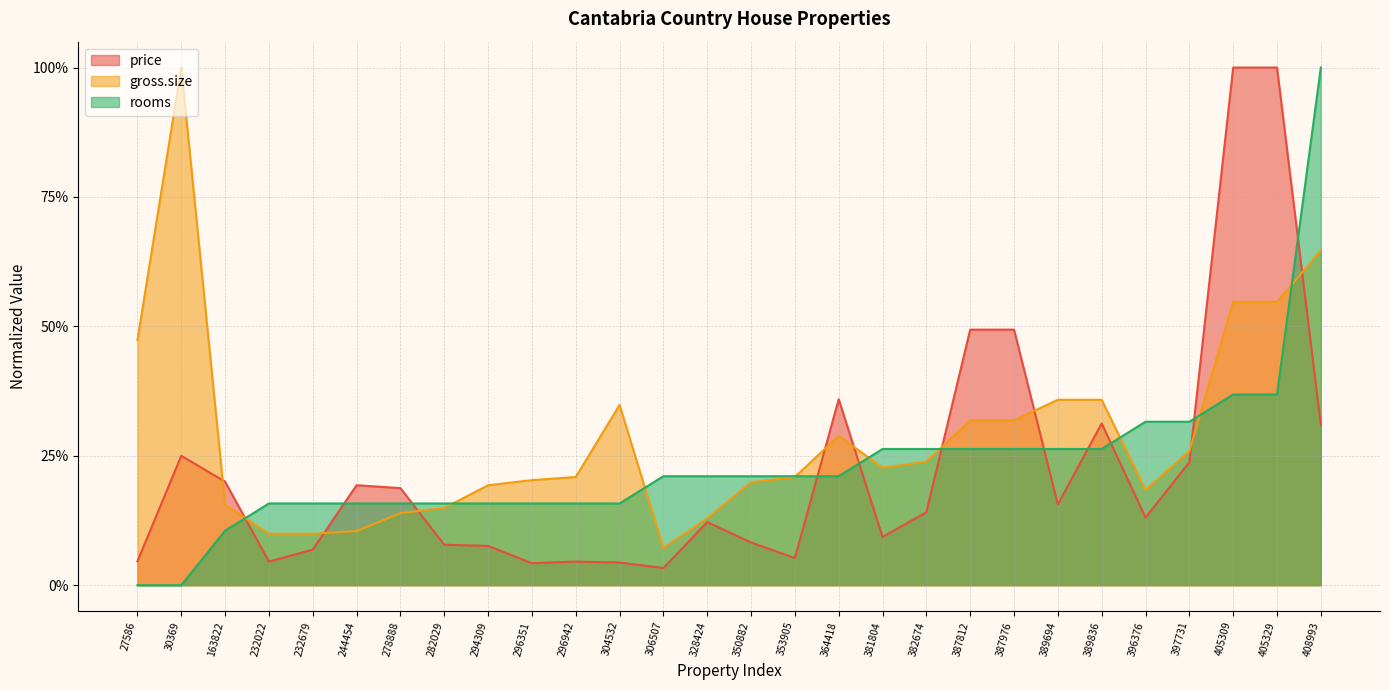

Is the value of rooms at 387812 greater than the value of gross.size at 163822?

Yes